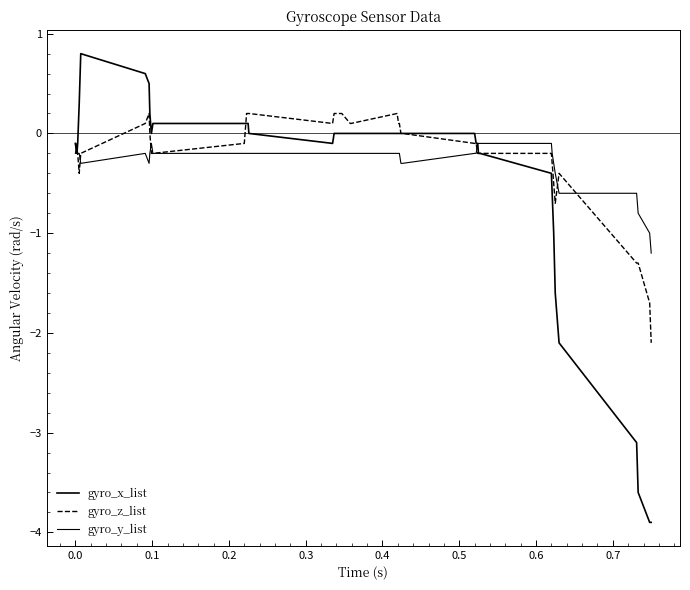

At how many categories does at least one series exceed -1?

38